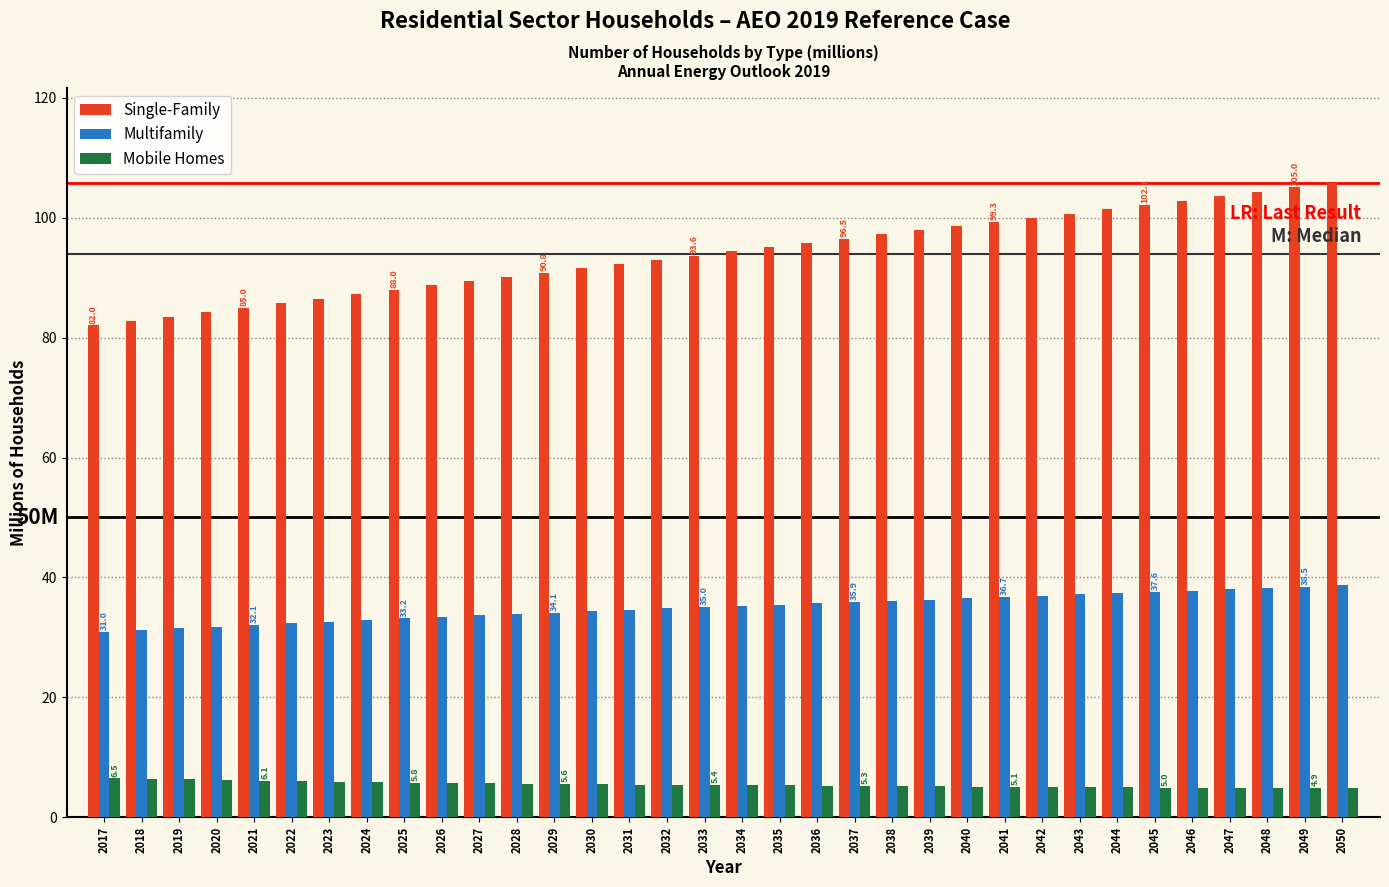

What is the difference between the highest and lowest values at 2031?

86.8